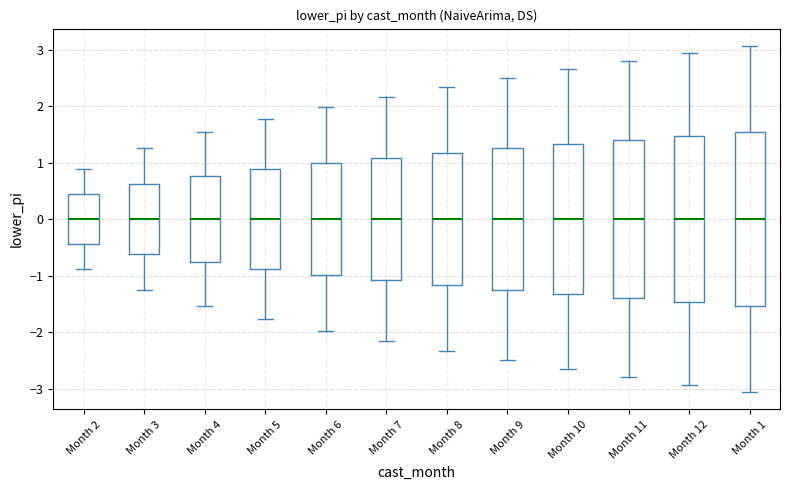

Where does the lower whisker of the box for Month 10 end on the y-axis? The values are not printed on the chart, so give them approximately, as read against the axis.

-2.7